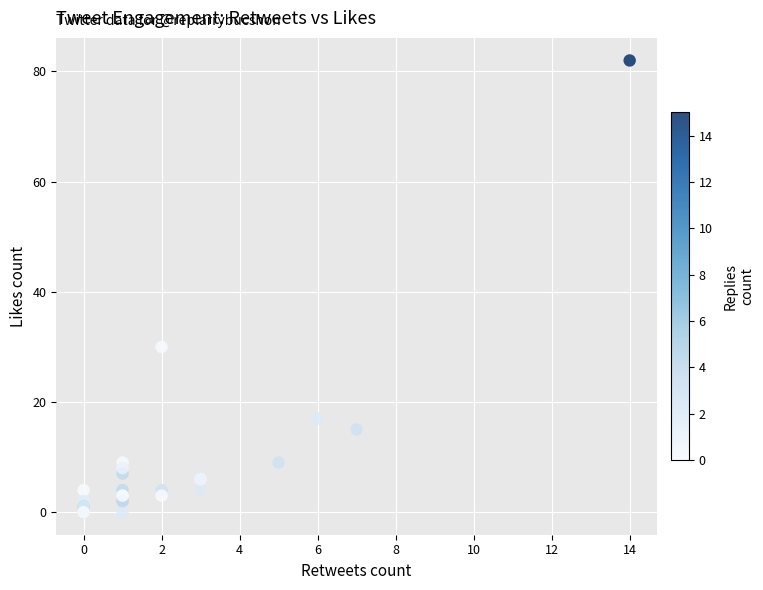

What Y value in the scatter plot is closest to 41?

30